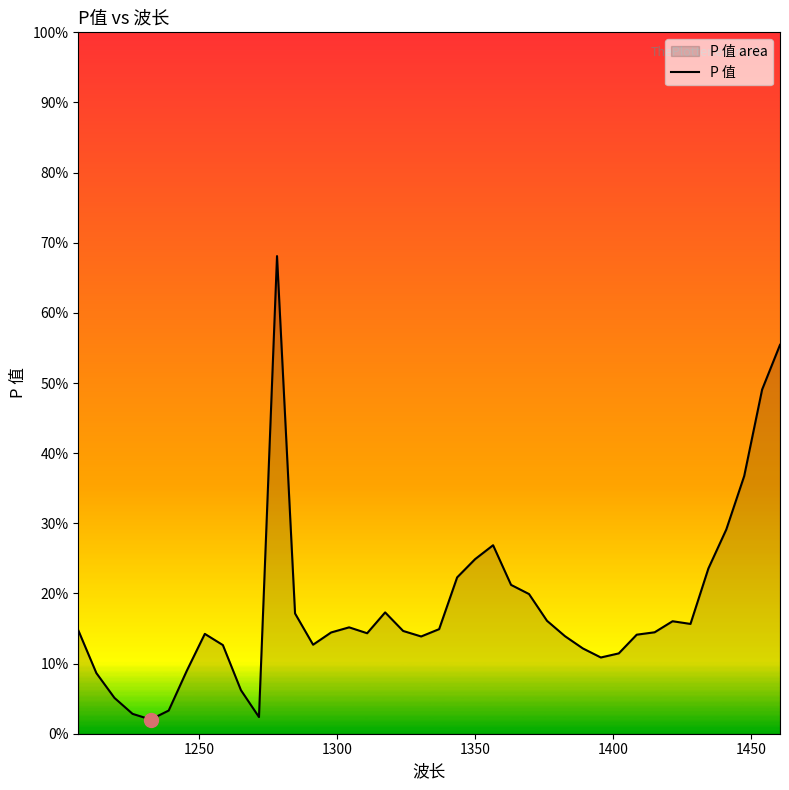

How many lines are shown in the chart?

1